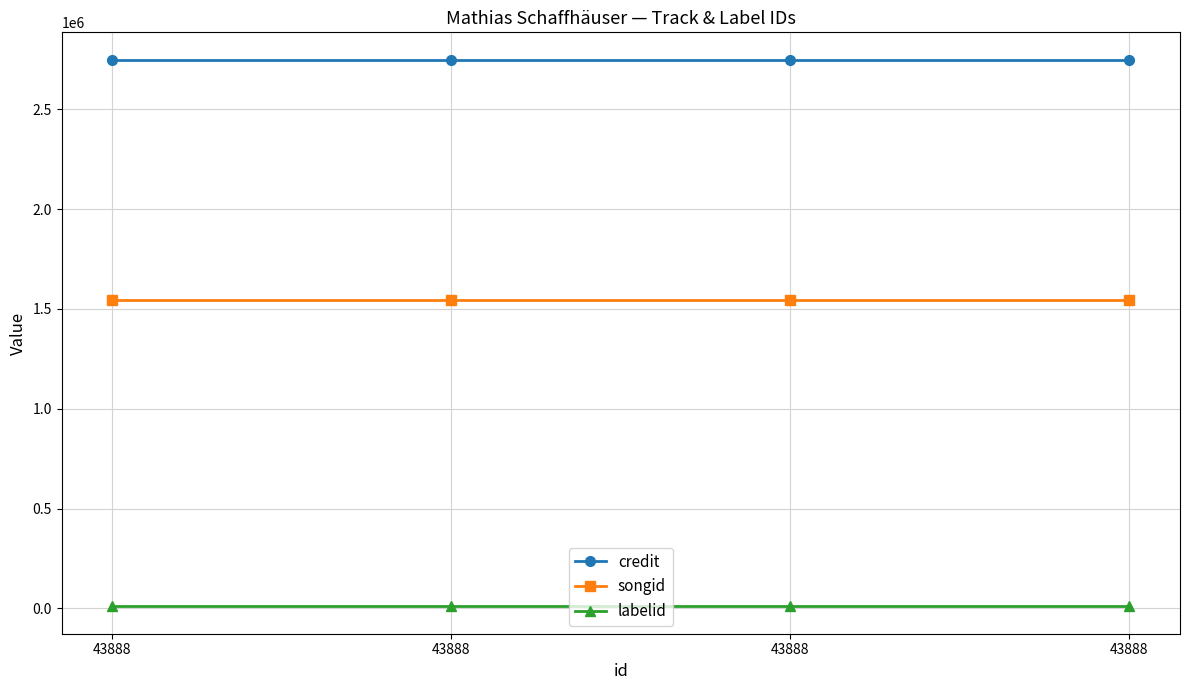

Reading left to right, extract all data points from this chart.

credit: 2748816	2748816	2748816	2748816
songid: 1543508	1543508	1543508	1543508
labelid: 9663	9663	9663	9663